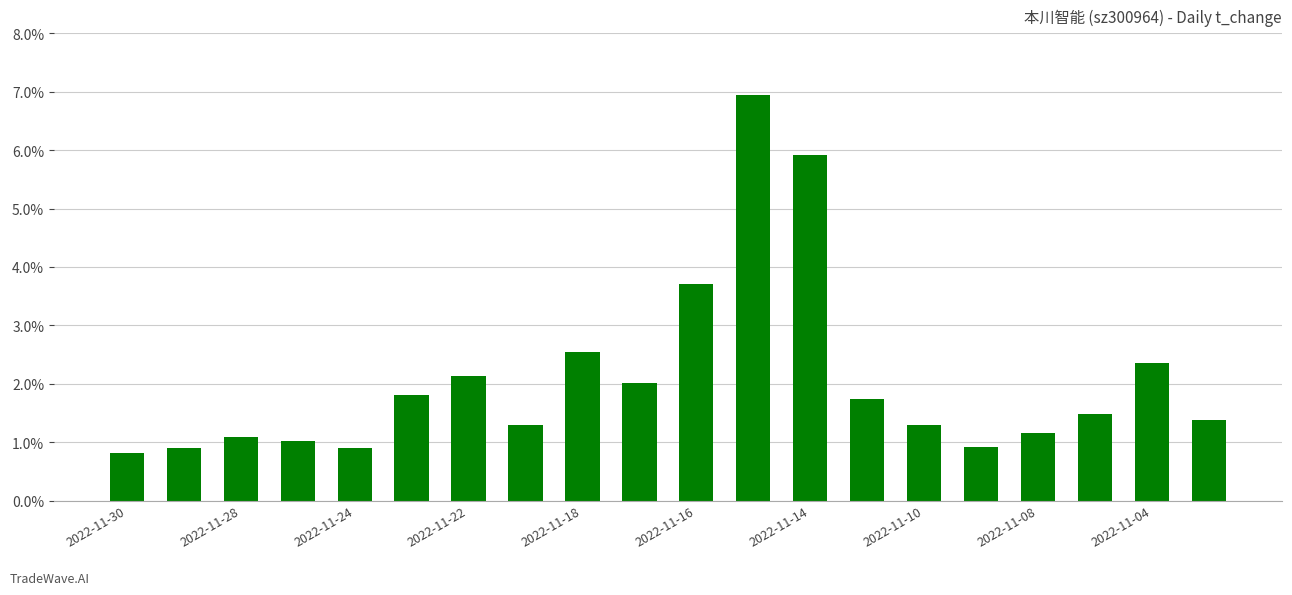

Are the bars grouped side by side (vs. stacked)?

No